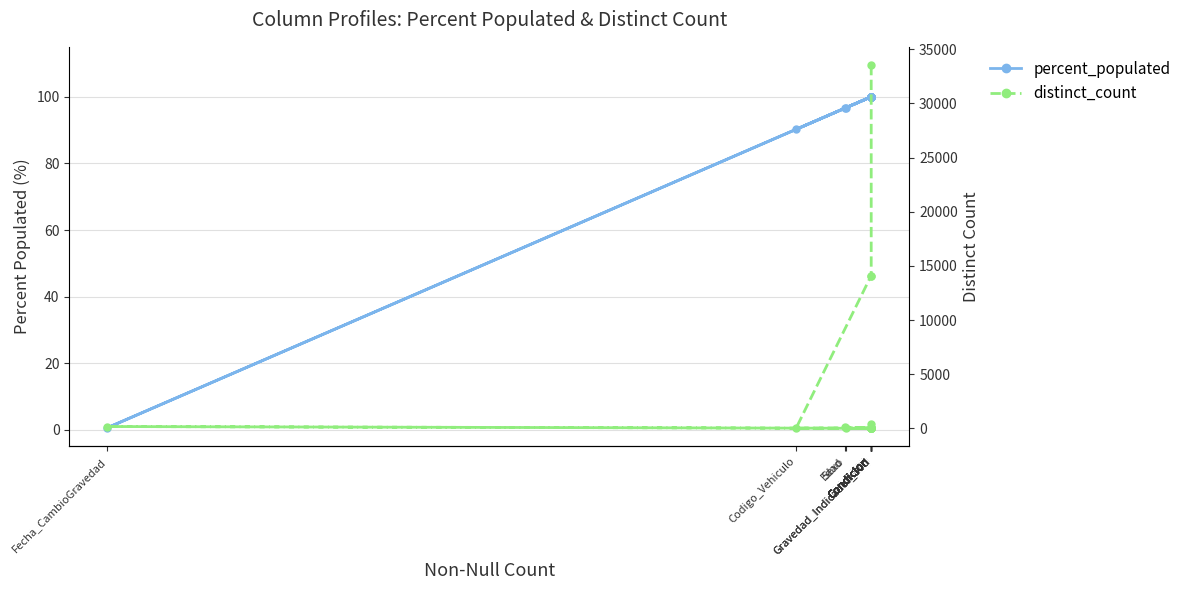

Which has a higher value, Sexo or Condicion?

Condicion